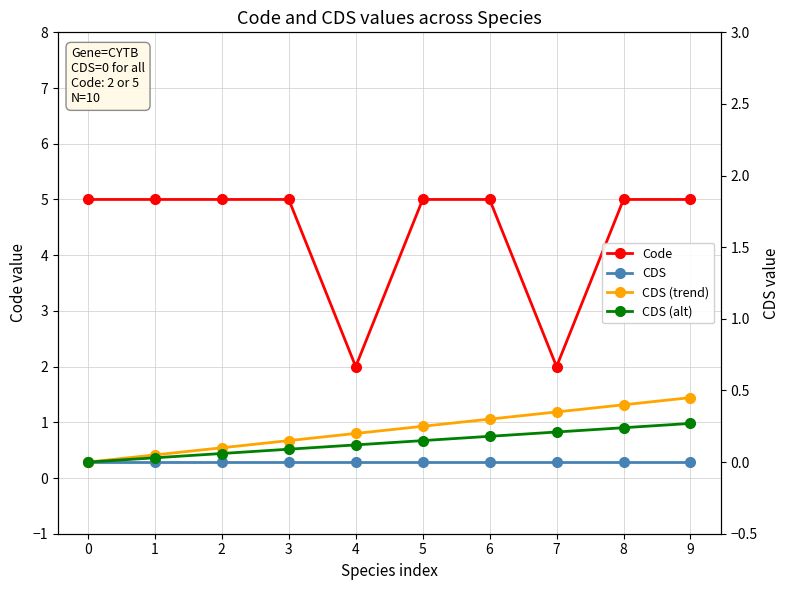

Does the chart have visible grid lines?

Yes